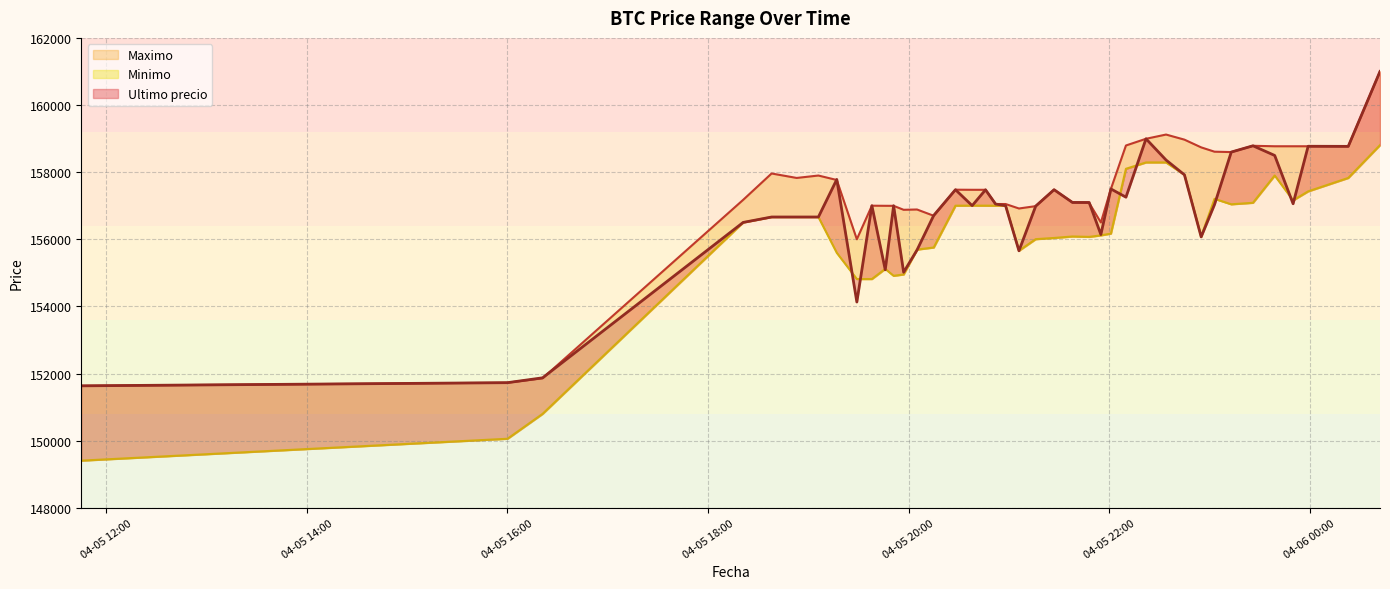

Which label corresponds to the largest value in the chart?

2021-04-06 00:42